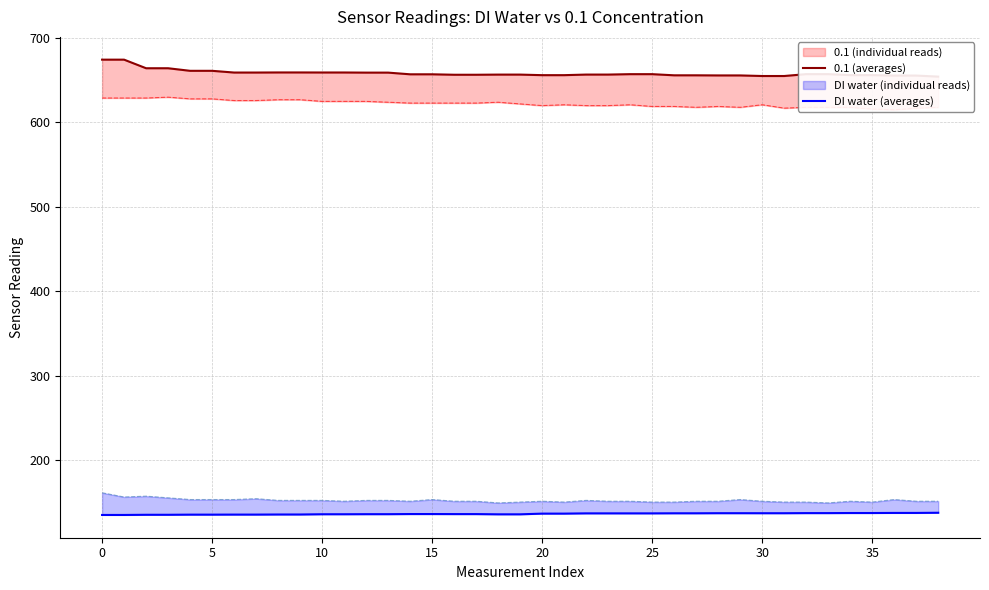

Where is DI water (averages) nearest to the value 136?

14